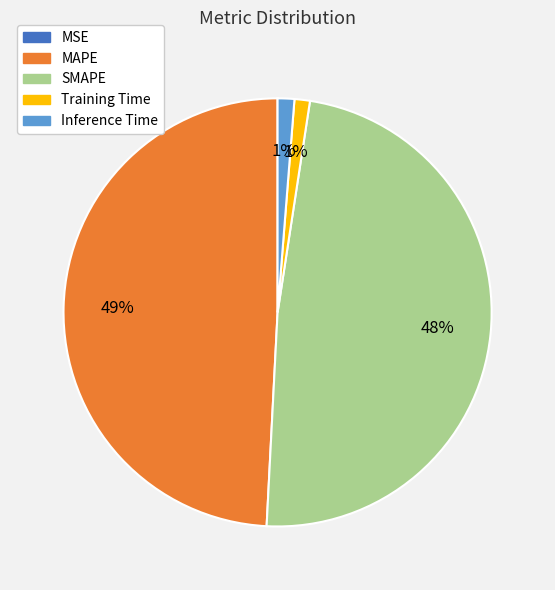

To the nearest percent, what percentage of the pie is Training Time?

1%